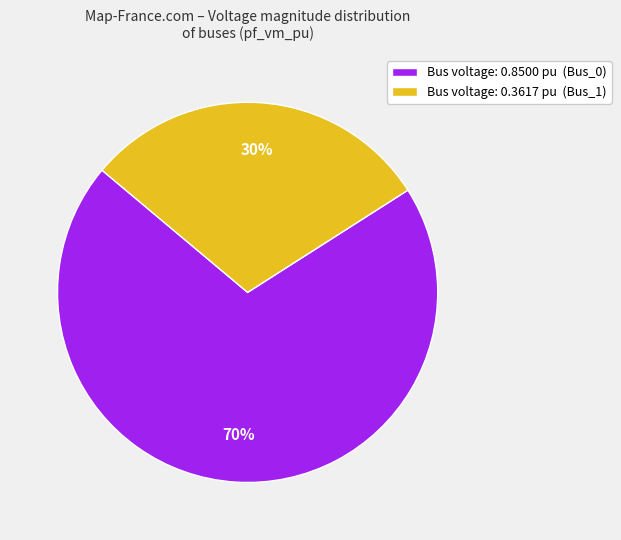

Does any single category account for the majority?

Yes